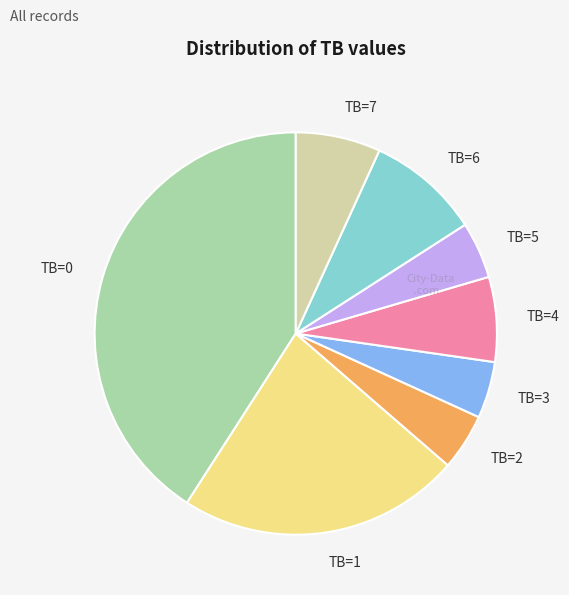

True or false: TB=4 accounts for 17% of the total.

False